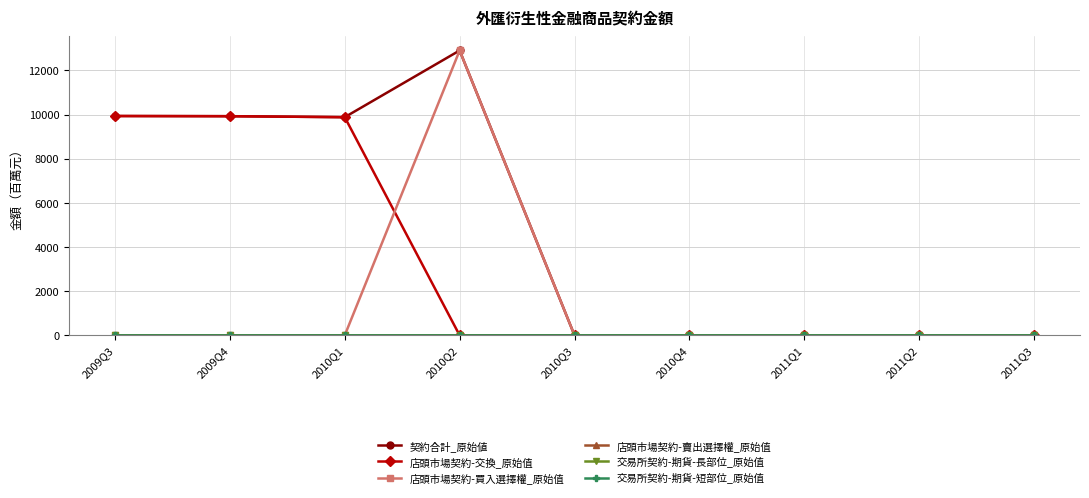

Is this an area chart (filled region under the line)?

No